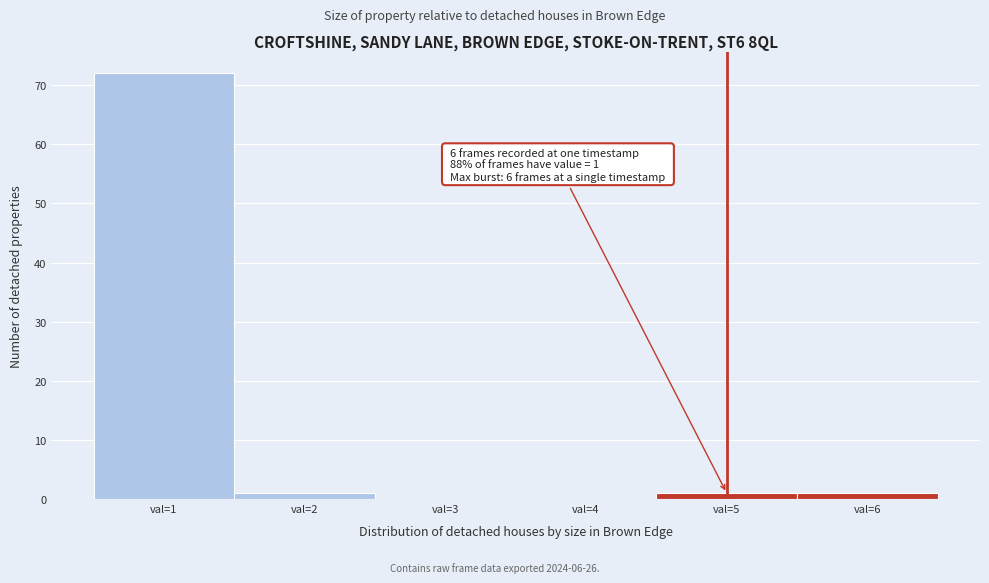

Reading left to right, transcribe all the data shown in this chart.

val=1=72	val=2=1	val=3=0	val=4=0	val=5=1	val=6=1